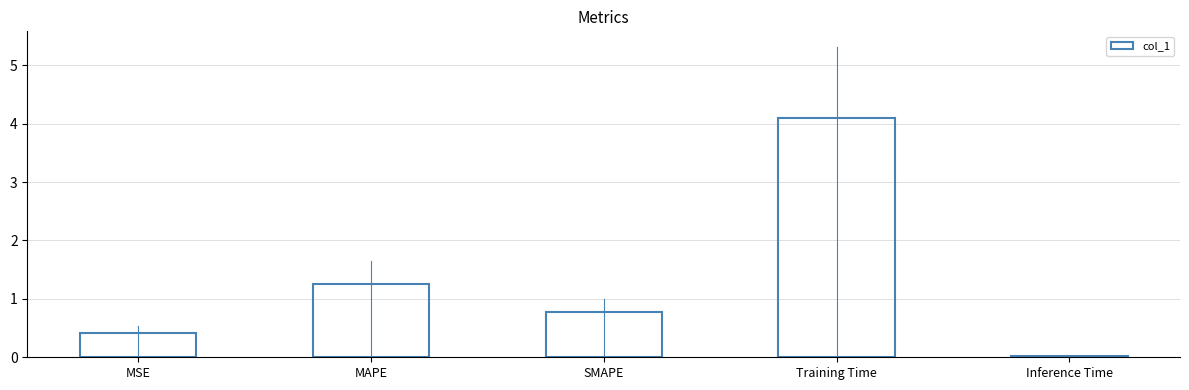

What is the value of the 2nd bar from the left?

1.3